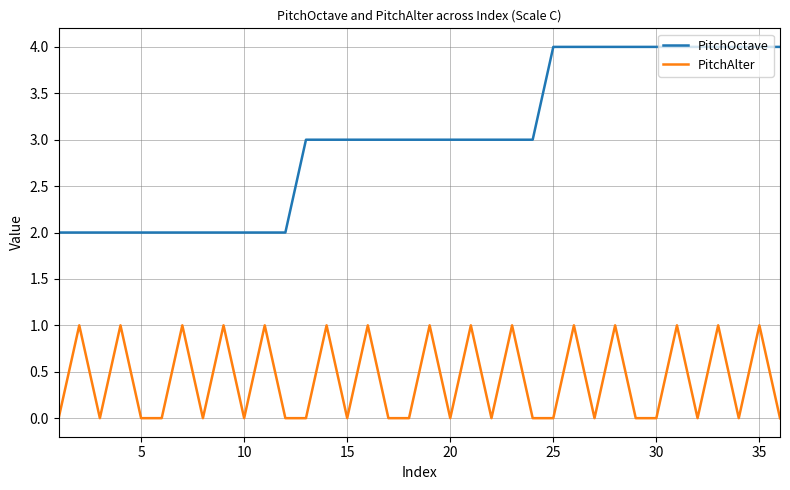

Rank the series by their maximum value, from lowest to highest.

PitchAlter, PitchOctave